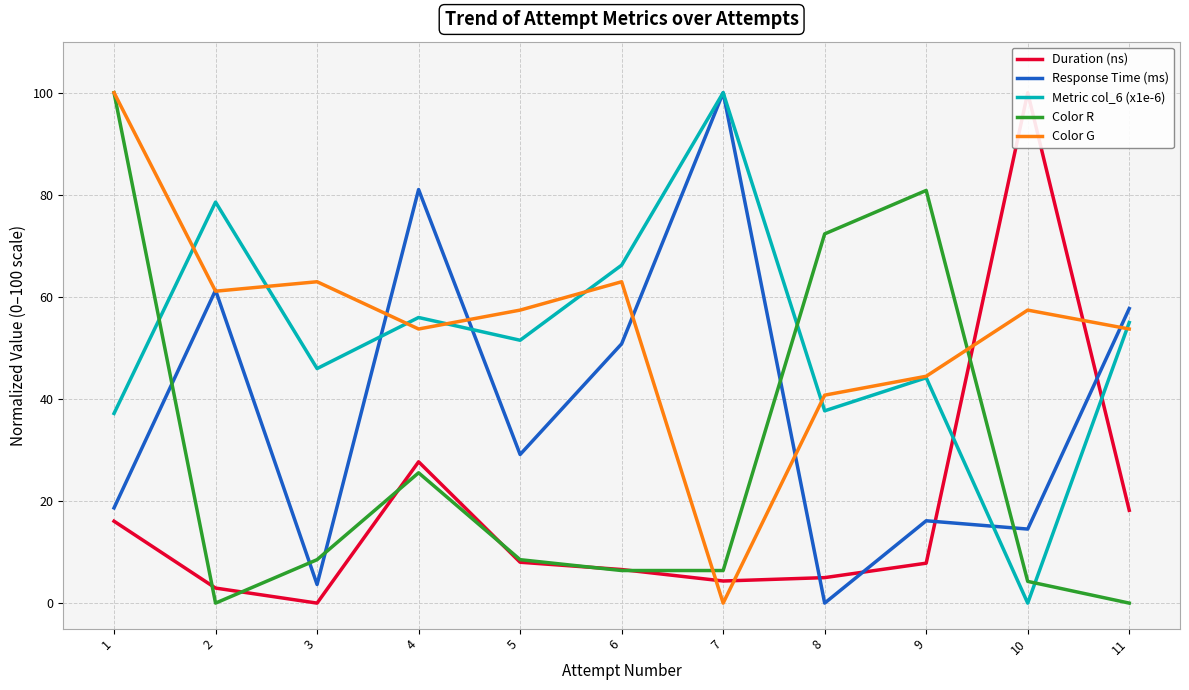

What is the difference between the Color R values at 5 and 9?

72.3